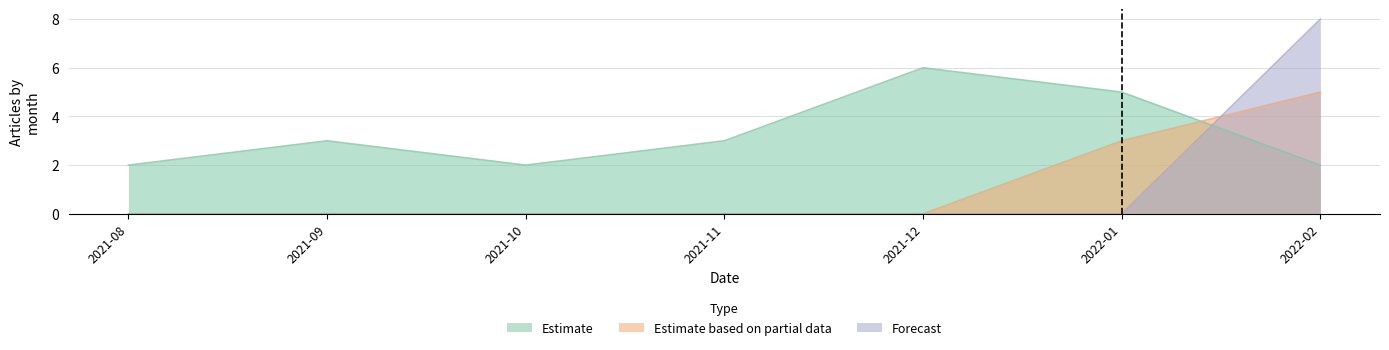

Where is the first local maximum for Estimate?

2021-09